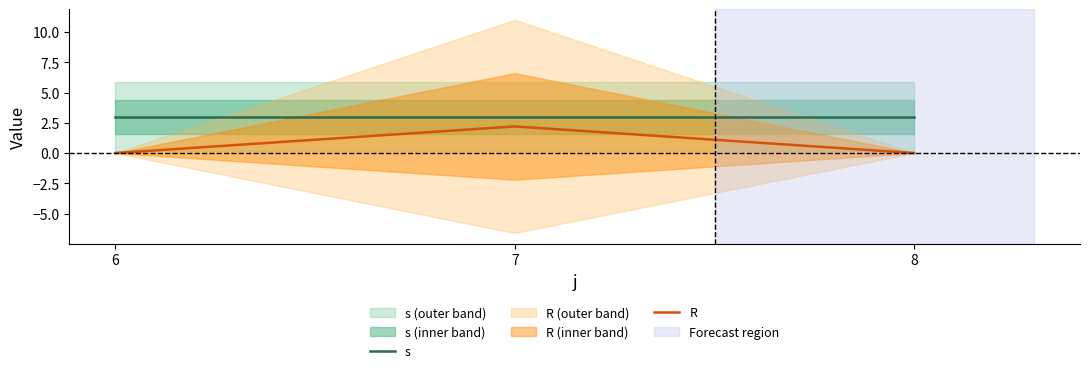

Is it true that R equals 2.2 at 7?

True